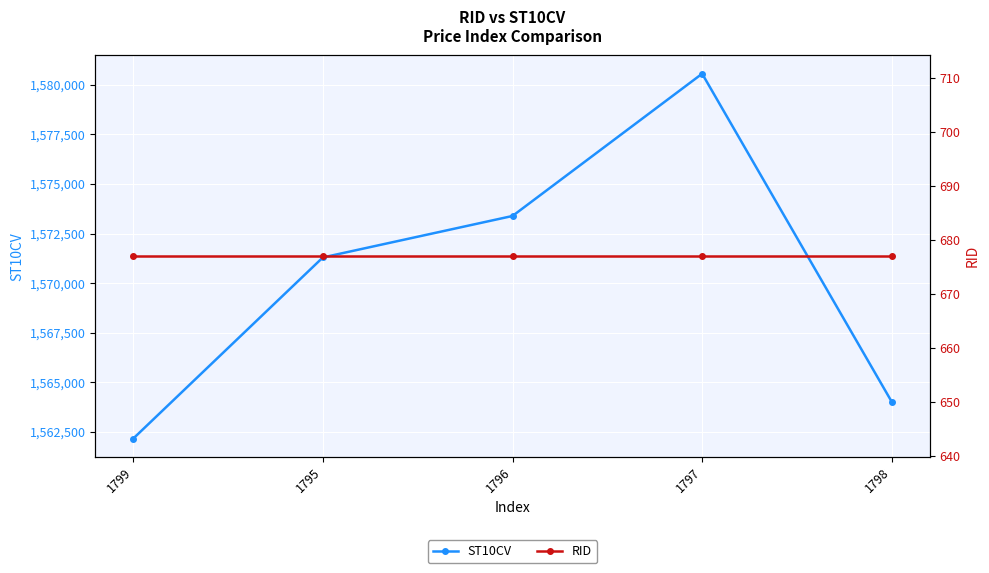

Which label corresponds to the largest value in the chart?

1797